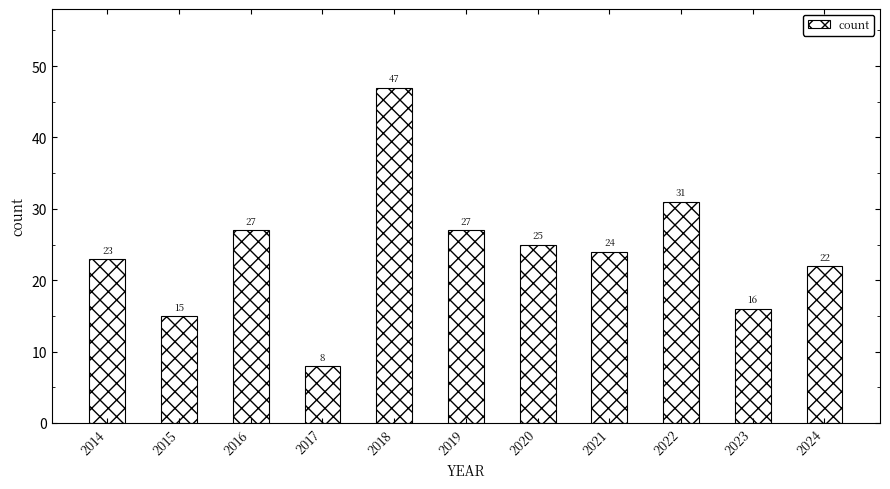

What is the average value?

24